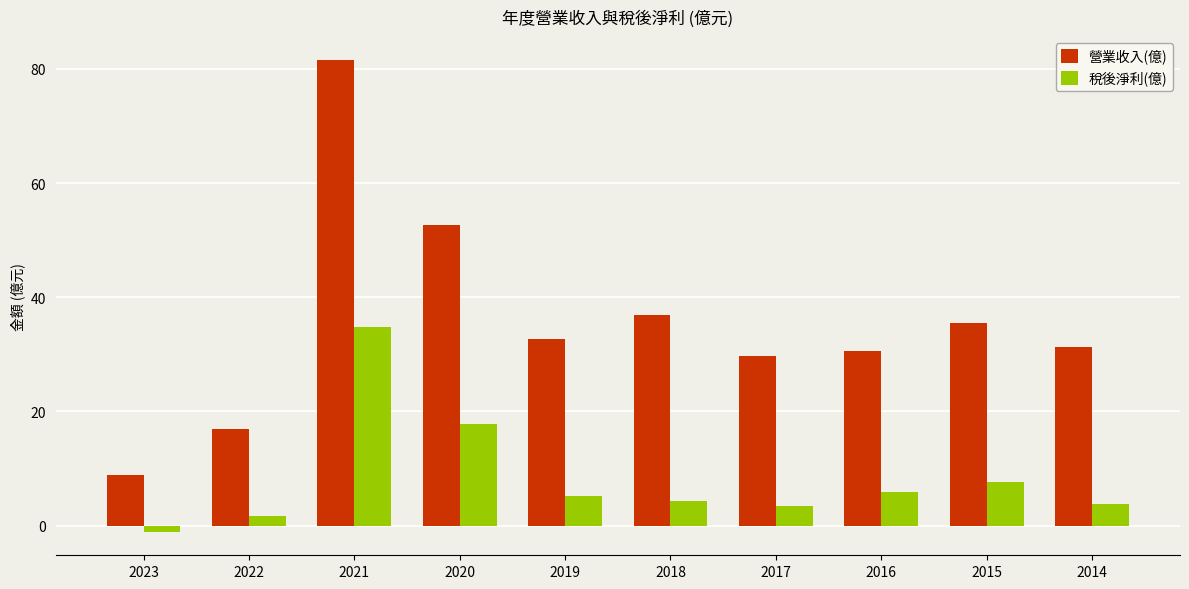

Count the number of data series in this chart.

2